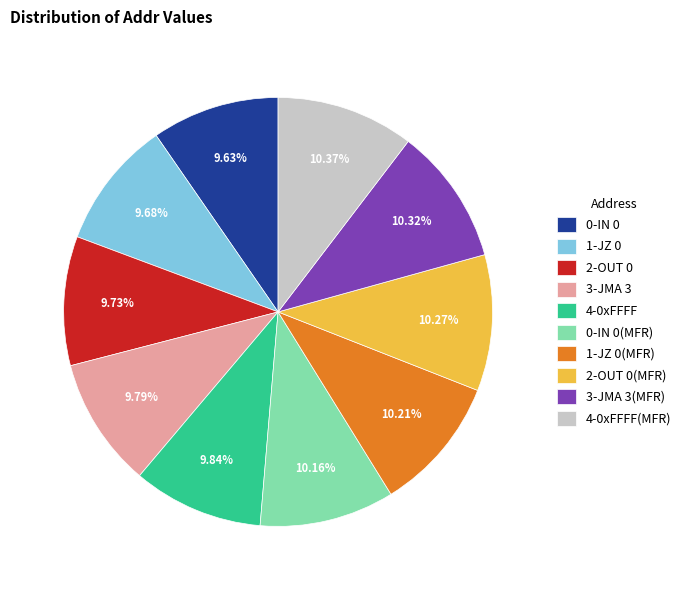

True or false: 2-OUT 0(MFR) accounts for 19% of the total.

False